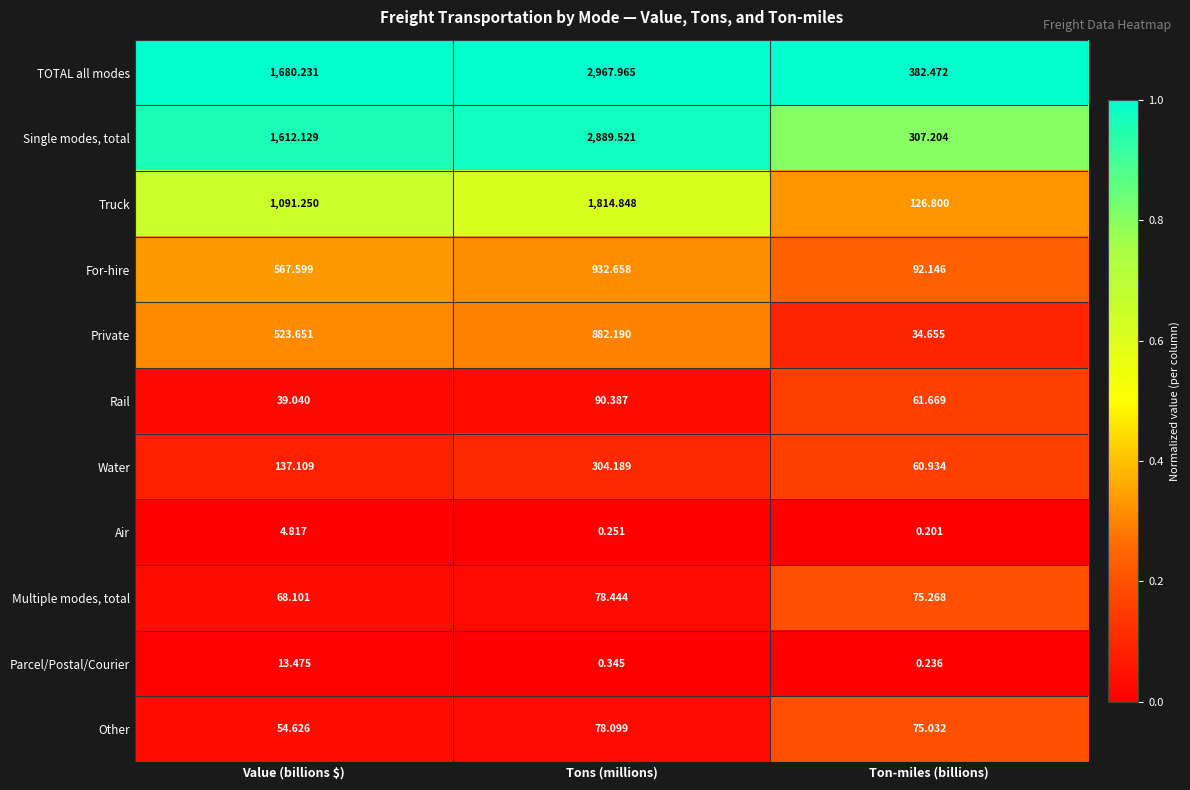

At which label is Other closest to 66?

Ton-miles (billions)